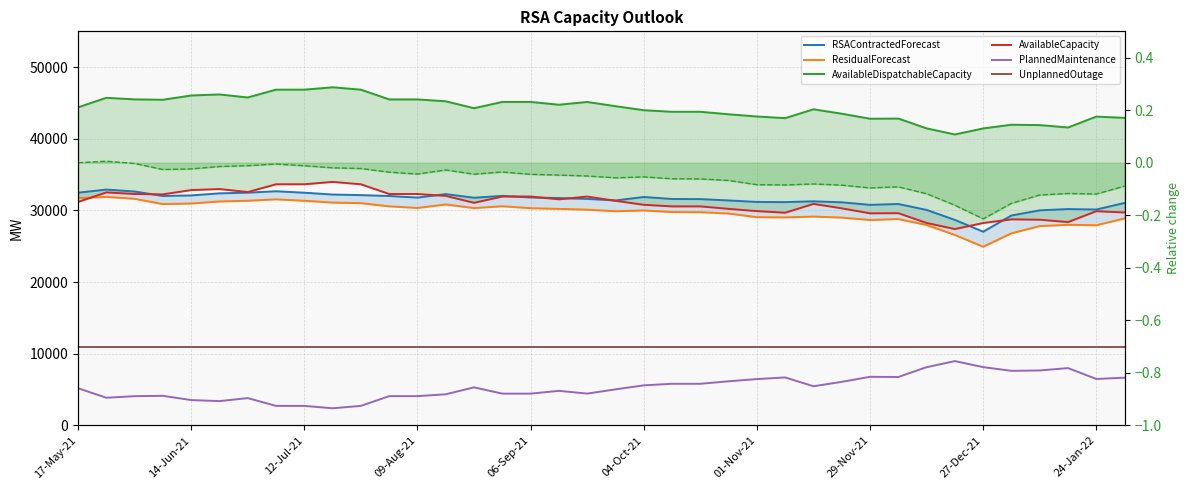

In AvailableDispatchableCapacity, how many points are higher than both neighbors (excluding endpoints)?

8